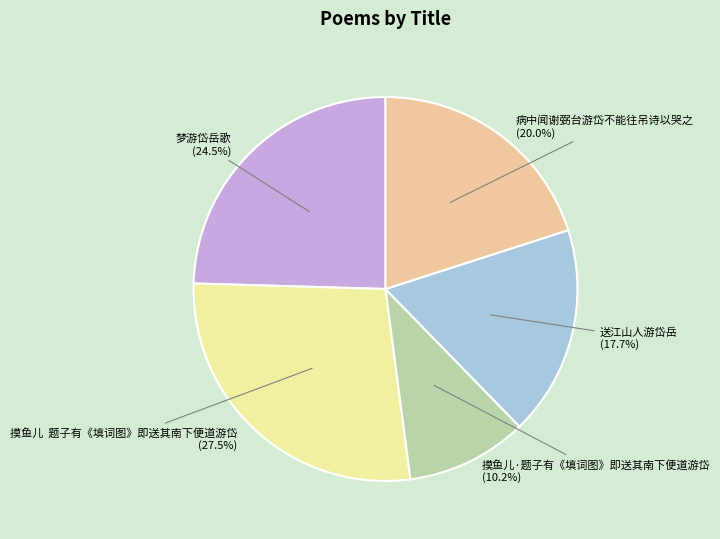

Is 送江山人游岱岳 the majority of the pie?

No